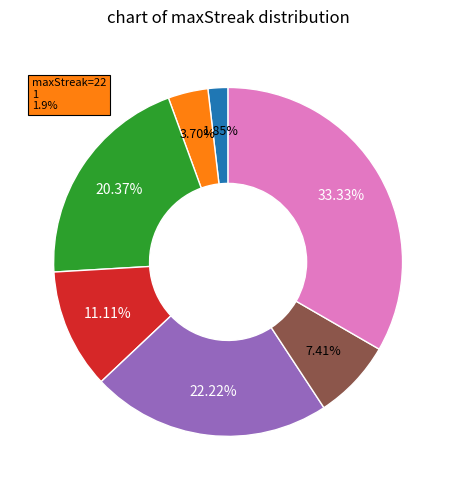

Does any single category account for the majority?

No